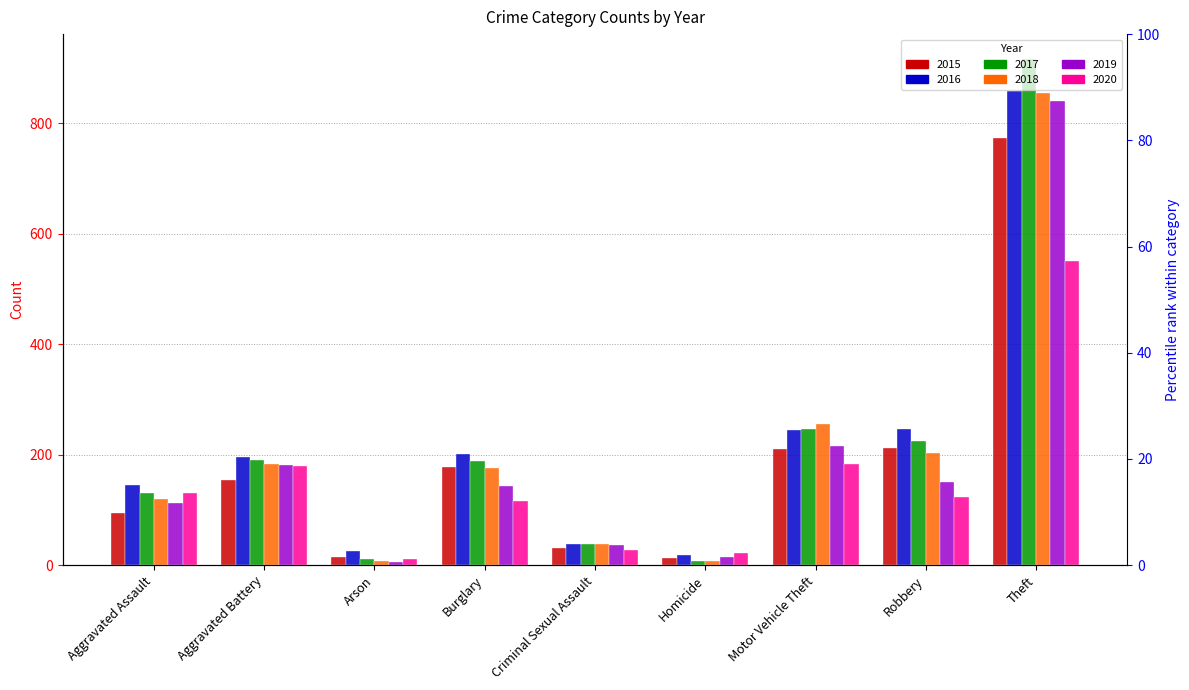

Reading right to left, transcribe all the data shown in this chart.

2015: Theft=774	Robbery=212	Motor Vehicle Theft=211	Homicide=13	Criminal Sexual Assault=31	Burglary=178	Arson=15	Aggravated Battery=154	Aggravated Assault=95
2016: Theft=858	Robbery=247	Motor Vehicle Theft=245	Homicide=18	Criminal Sexual Assault=39	Burglary=201	Arson=25	Aggravated Battery=196	Aggravated Assault=146
2017: Theft=916	Robbery=224	Motor Vehicle Theft=247	Homicide=8	Criminal Sexual Assault=39	Burglary=189	Arson=12	Aggravated Battery=191	Aggravated Assault=131
2018: Theft=856	Robbery=204	Motor Vehicle Theft=256	Homicide=8	Criminal Sexual Assault=38	Burglary=176	Arson=8	Aggravated Battery=183	Aggravated Assault=119
2019: Theft=841	Robbery=150	Motor Vehicle Theft=216	Homicide=14	Criminal Sexual Assault=37	Burglary=143	Arson=6	Aggravated Battery=182	Aggravated Assault=113
2020: Theft=551	Robbery=124	Motor Vehicle Theft=184	Homicide=22	Criminal Sexual Assault=28	Burglary=116	Arson=12	Aggravated Battery=180	Aggravated Assault=131